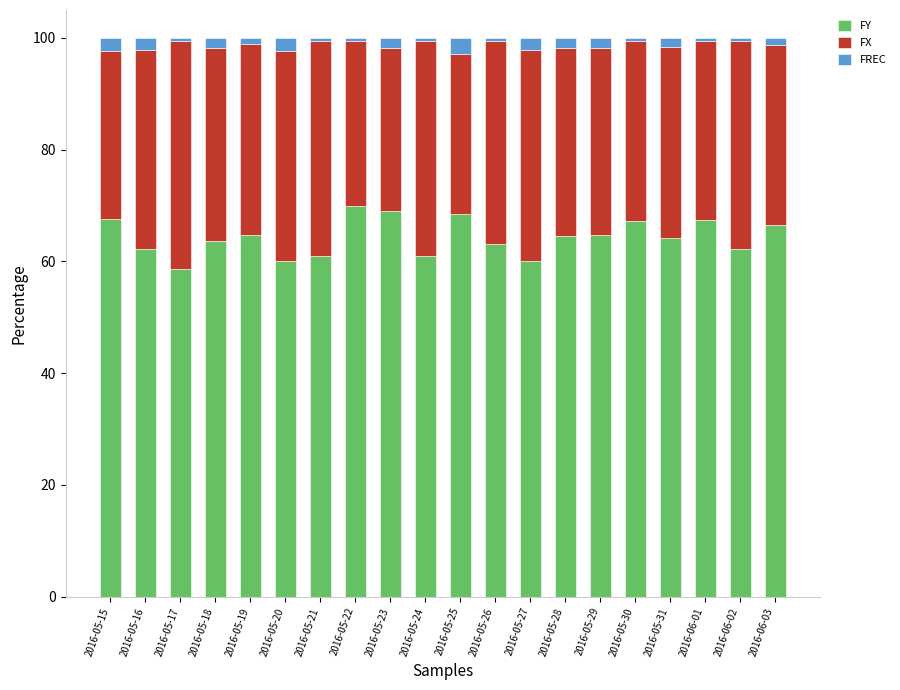

The FY series shows 23.3 at 2016-05-20. True or false?

False